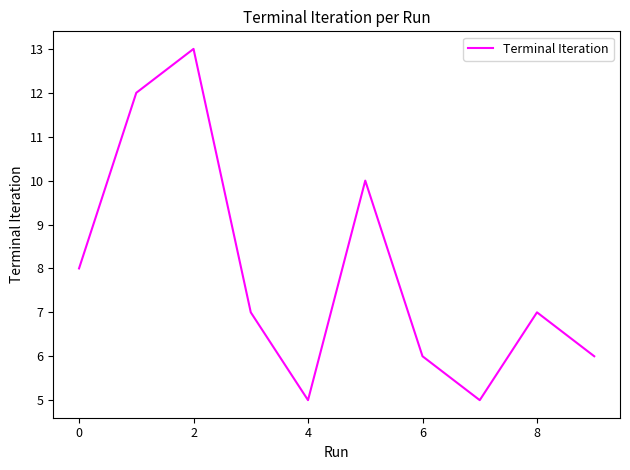

What is the smallest value displayed?

5